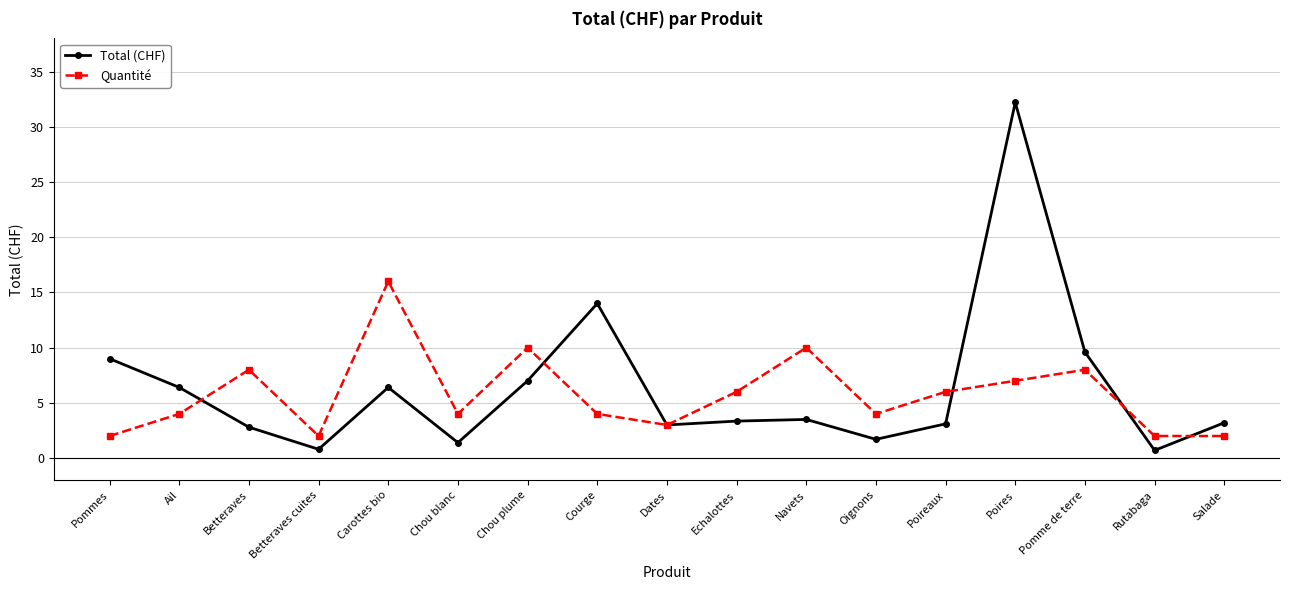

At how many categories does at least one series exceed 19?

1